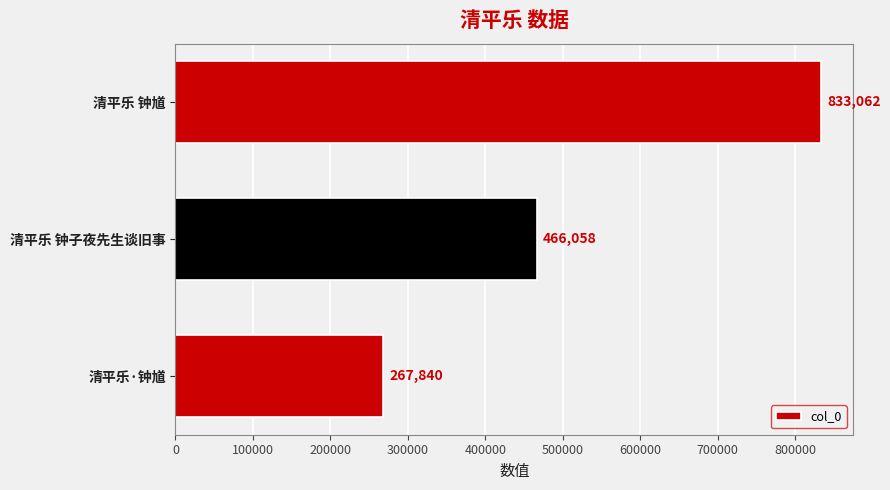

Where is the data nearest to the value 550451?

清平乐 钟子夜先生谈旧事